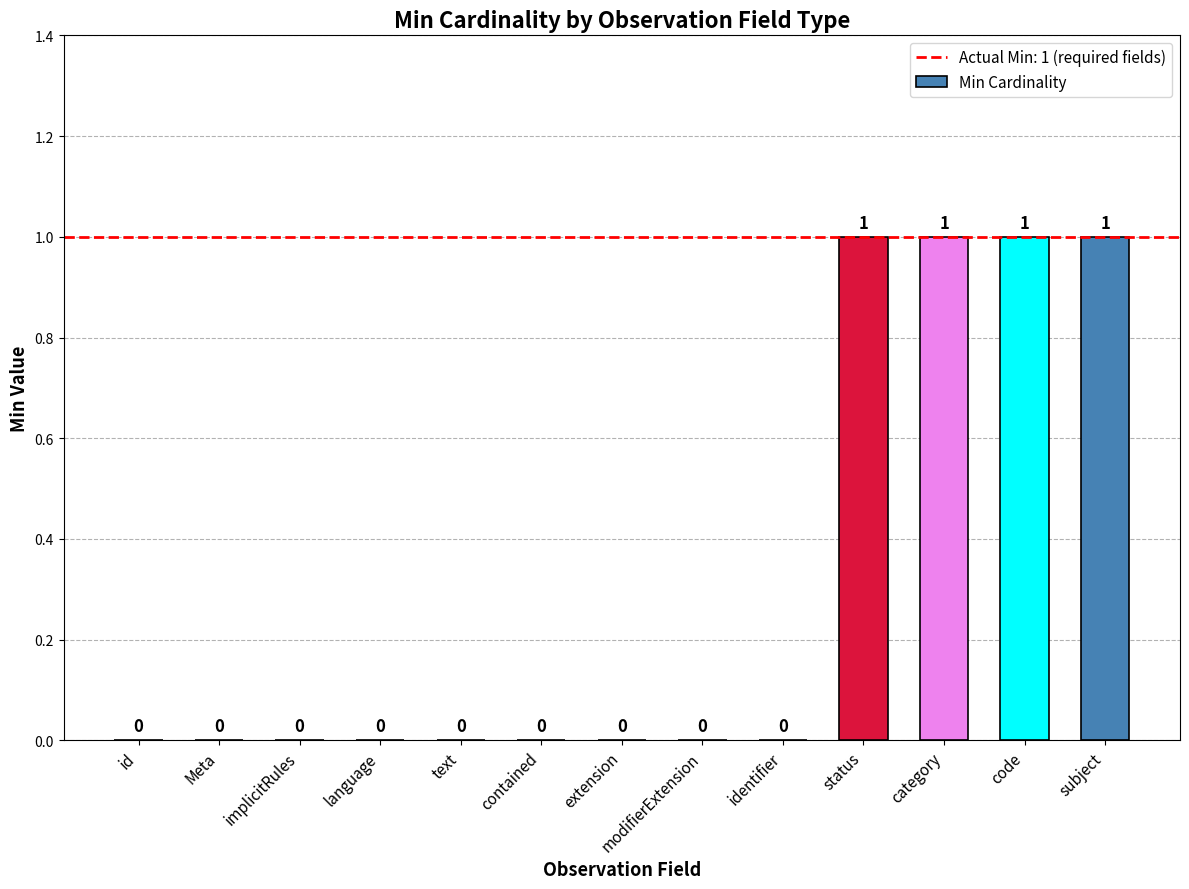

Reading right to left, list all the values displayed in this chart.

1	1	1	1	0	0	0	0	0	0	0	0	0